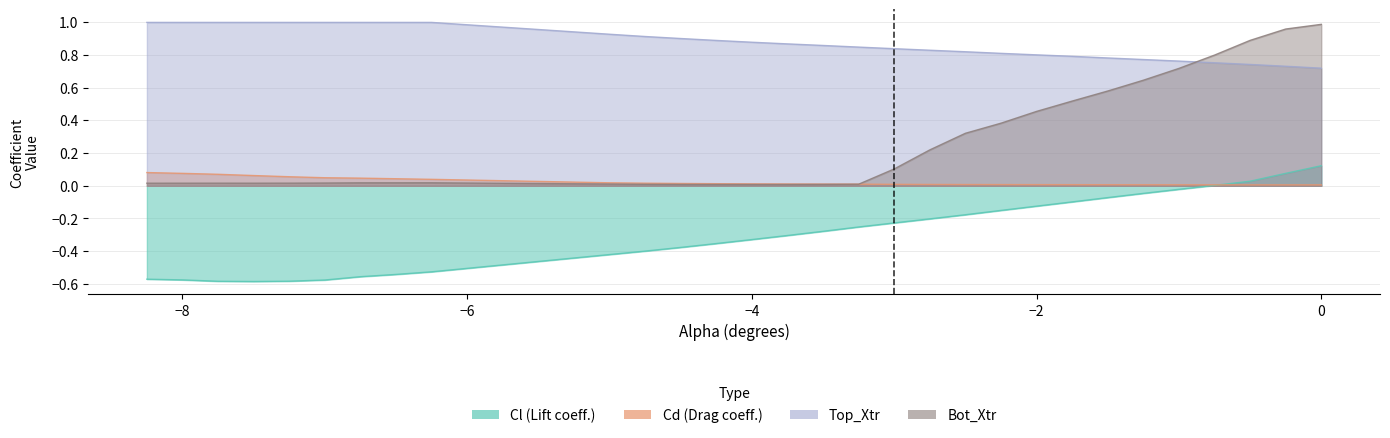

Where does the Cl series first go above 0?

-0.75